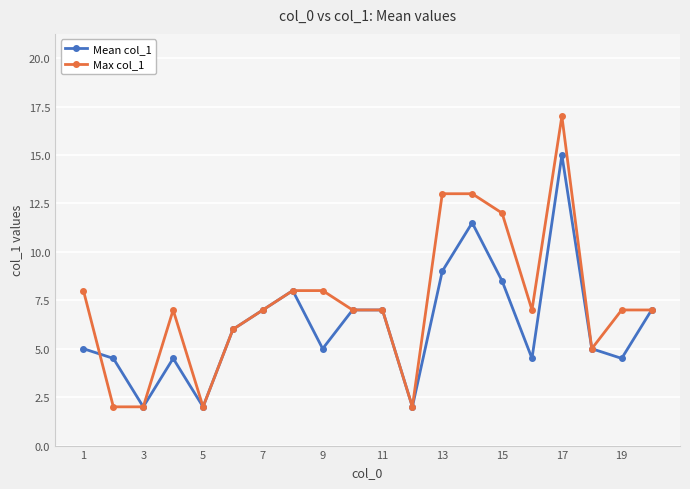

Which series has the largest total across all categories?

Max col_1